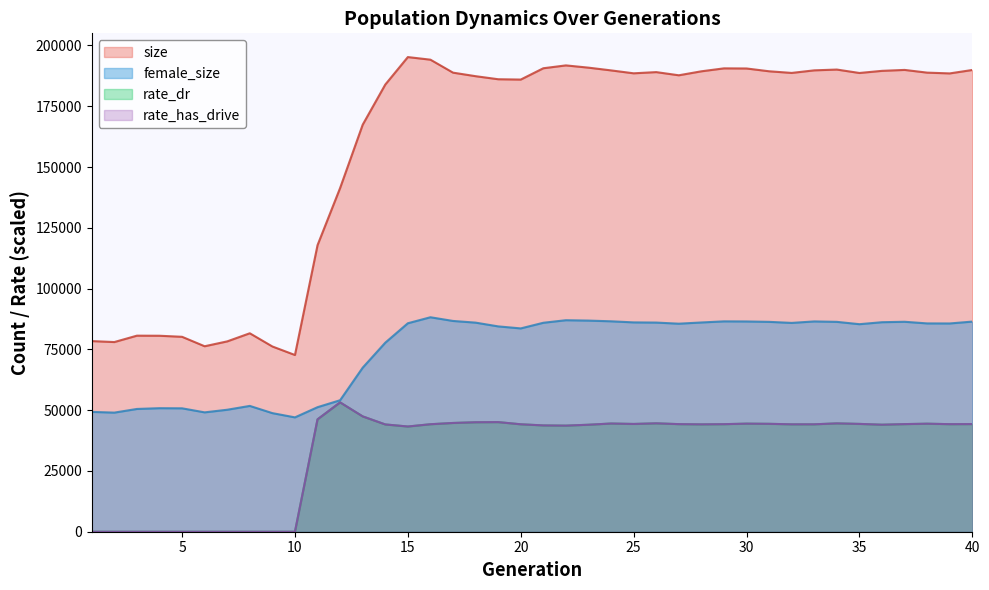

True or false: female_size and rate_dr intersect in this chart.

False